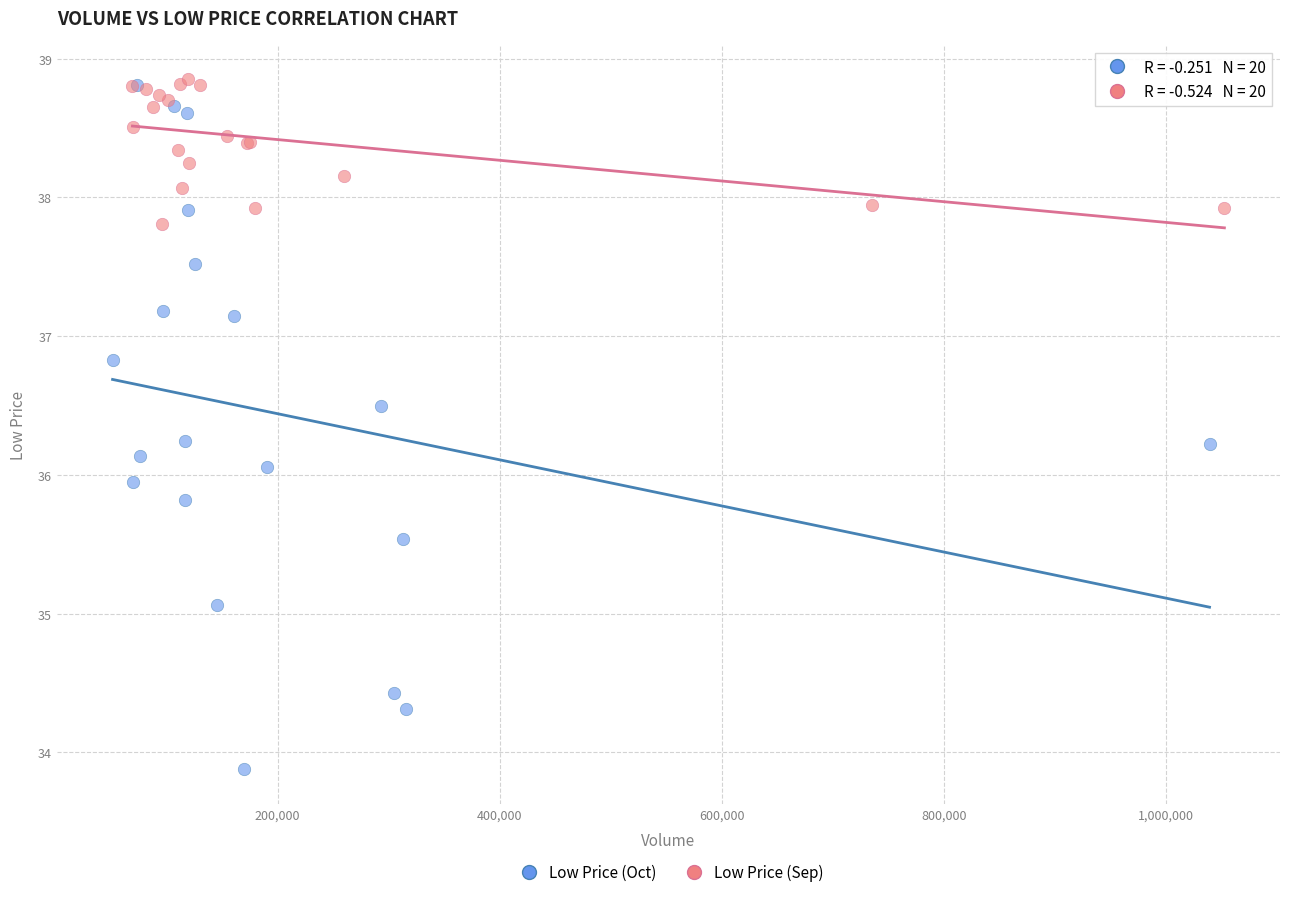

Which series reaches the minimum Y coordinate?

Low Price (Oct)